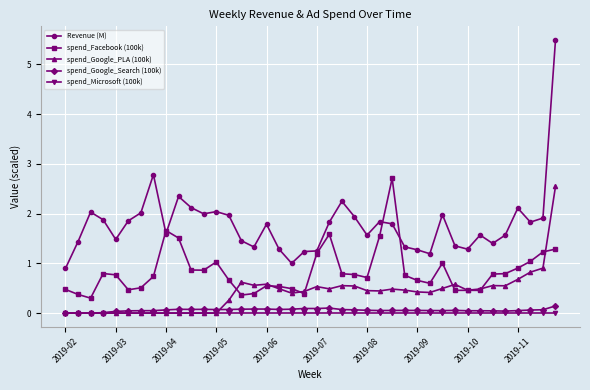

Which series has the widest spread of values?

Revenue (M)